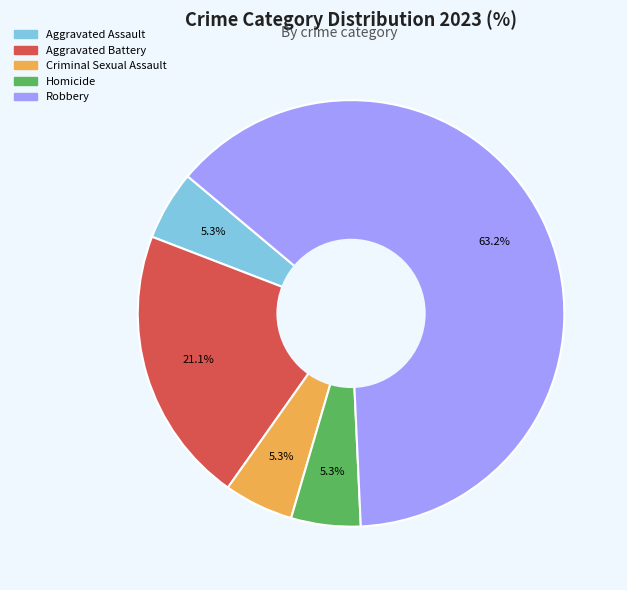

The Homicide slice represents 5% of the pie. True or false?

True